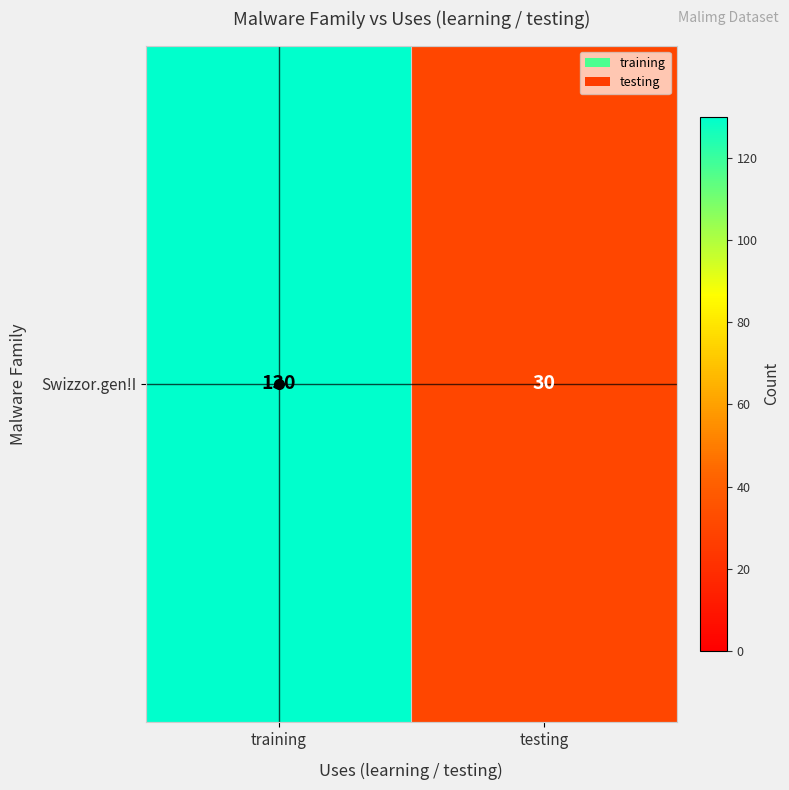

What is the difference between the maximum and minimum values?

100